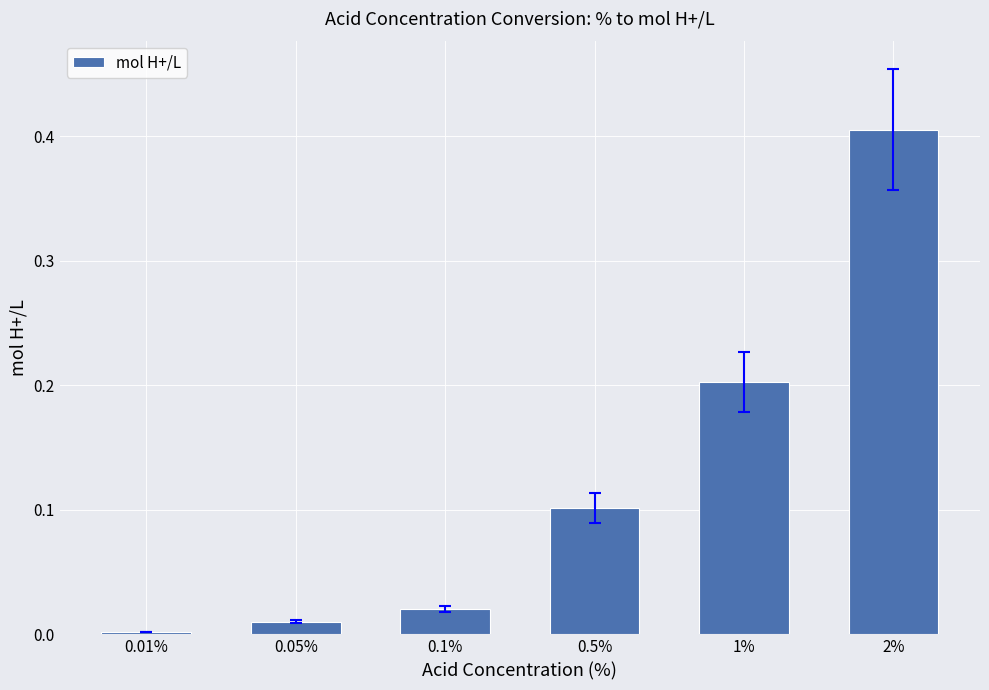

What is the label of the 4th bar from the right?

0.1%